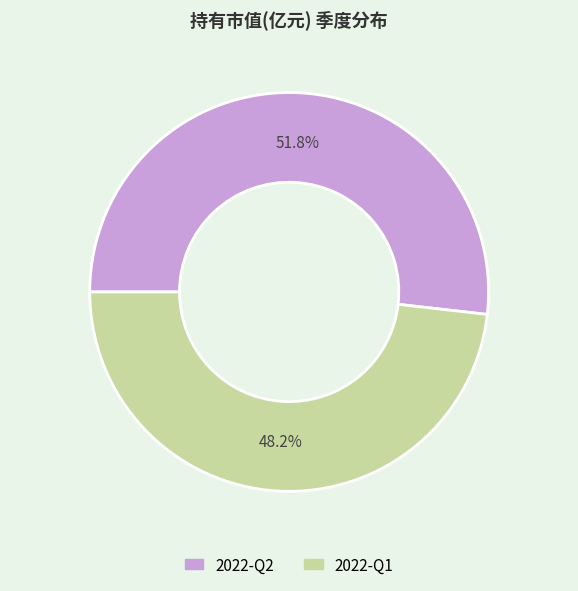

To the nearest percent, what is the difference between the 2022-Q1 and 2022-Q2 slice percentages?

4%